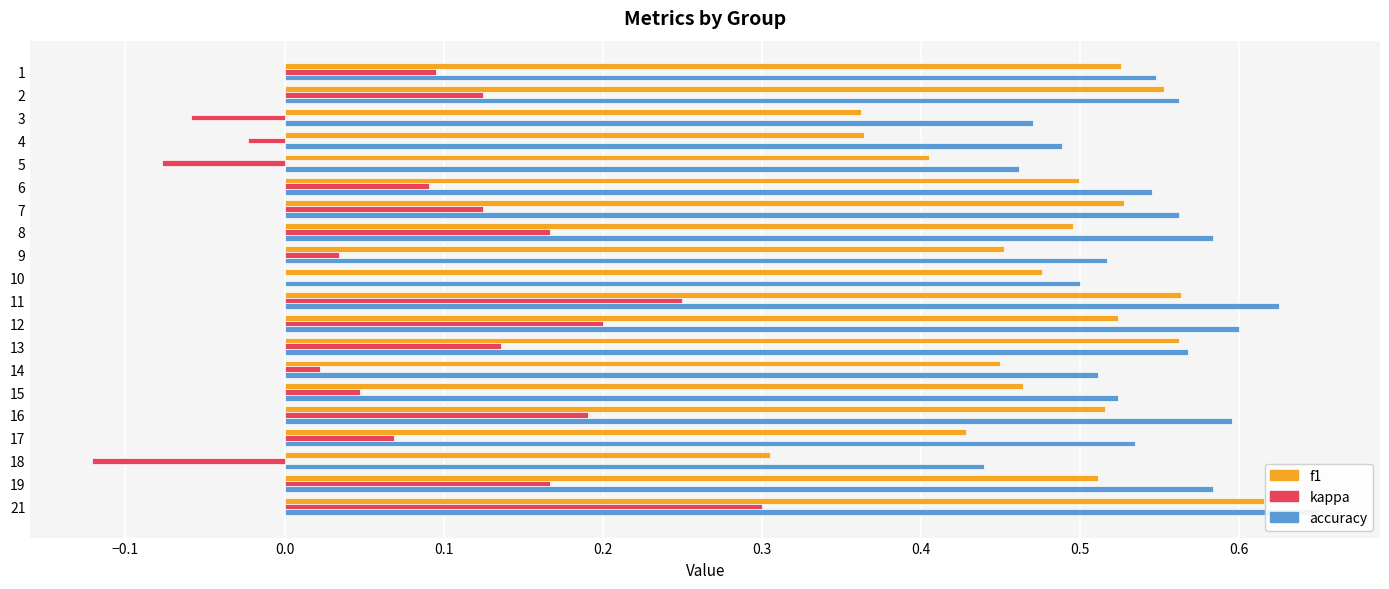

What is the average value of the kappa series?

0.1